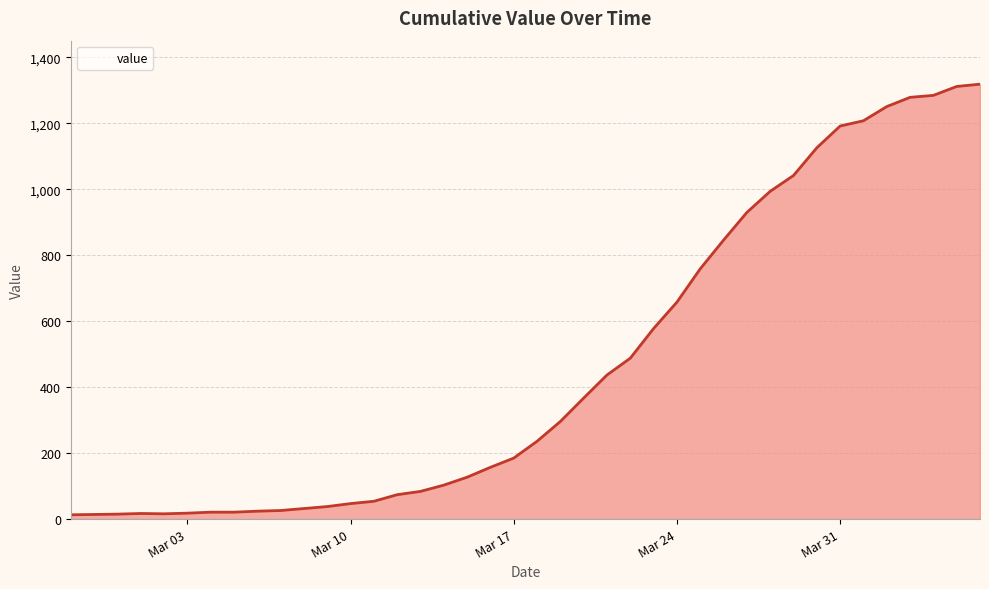

What is the greatest value displayed?

1319